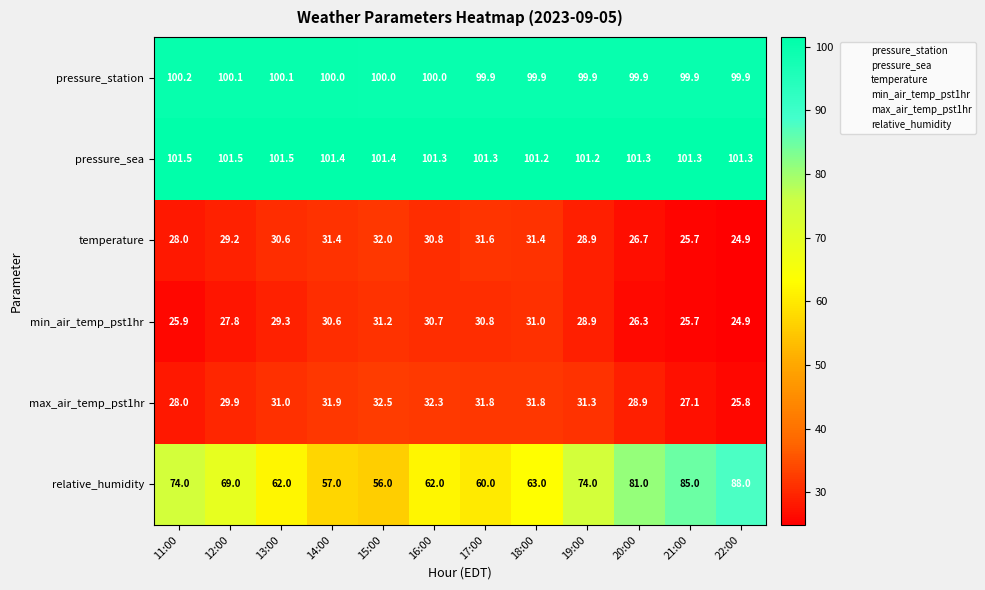

What is the sum of the pressure_sea values at 22:00 and 19:00?

202.5